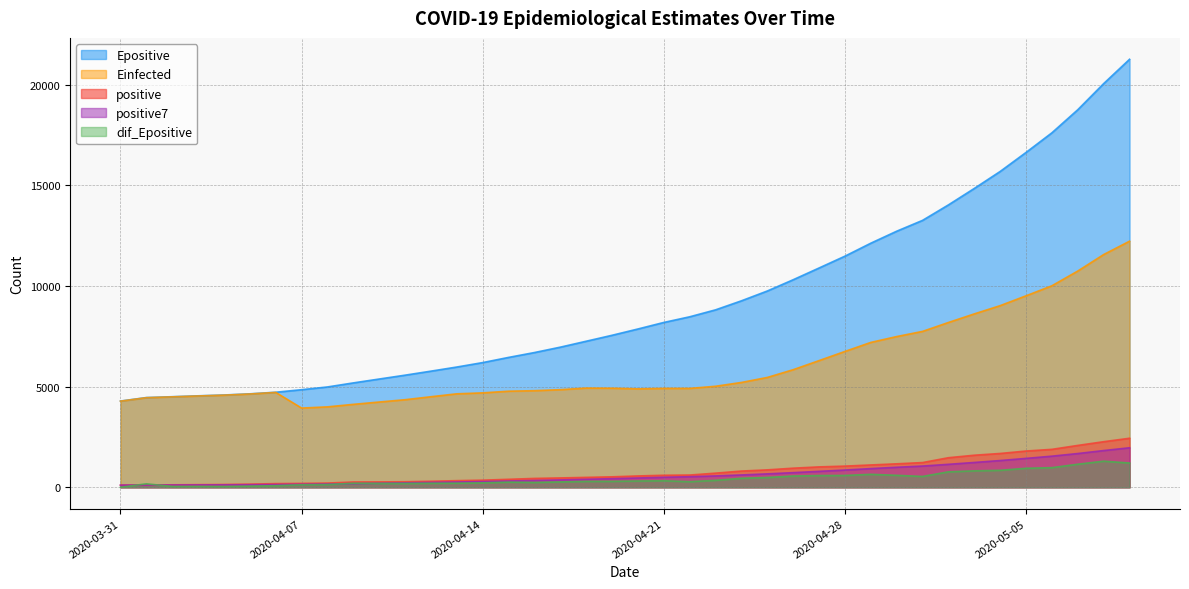

True or false: positive7 has more than 0 points higher than both neighbors.

False